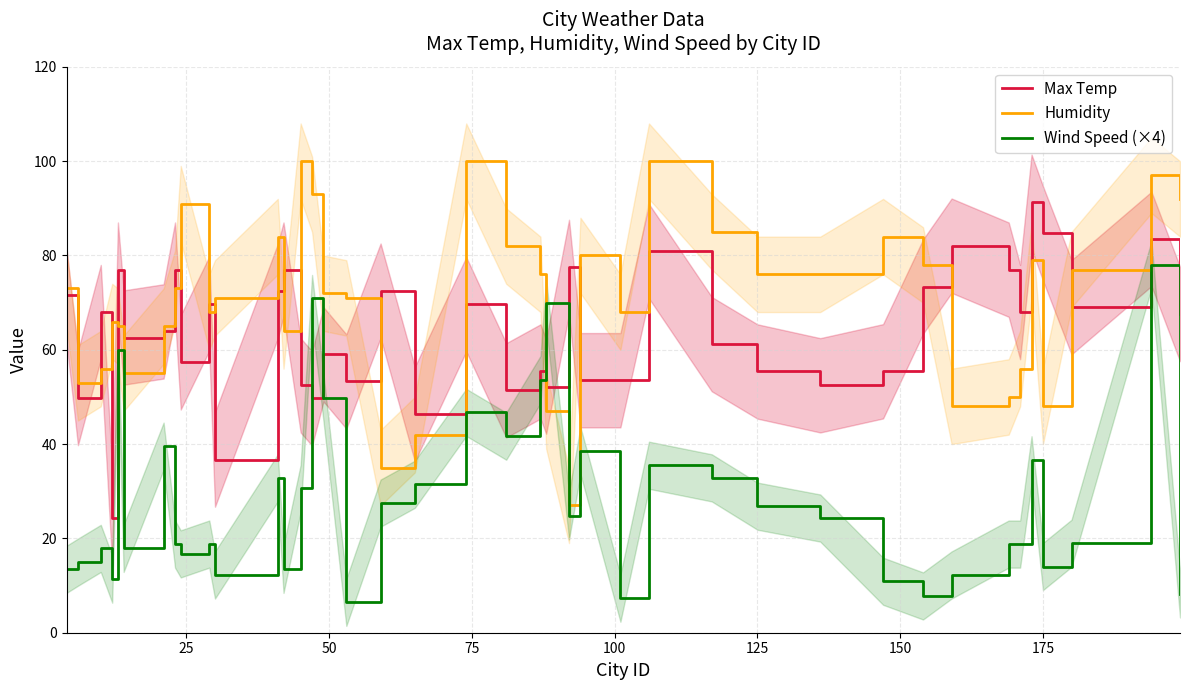

How many interior local valleys does the Max Temp series have?

13